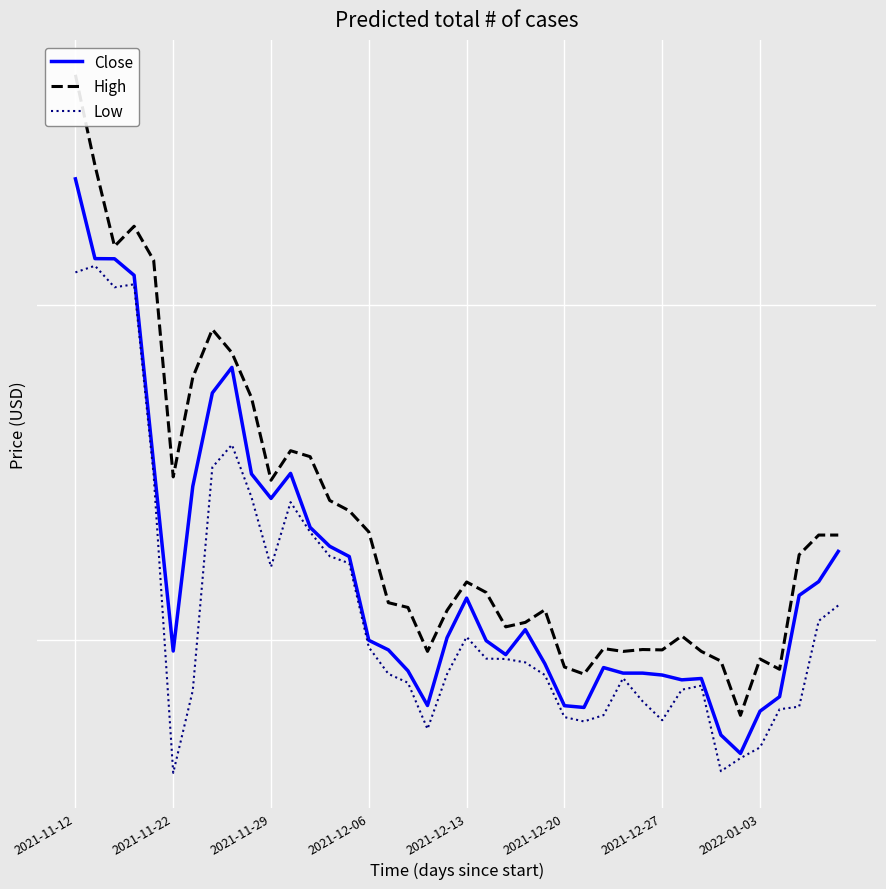

Between 24 and 33, which is larger?

24